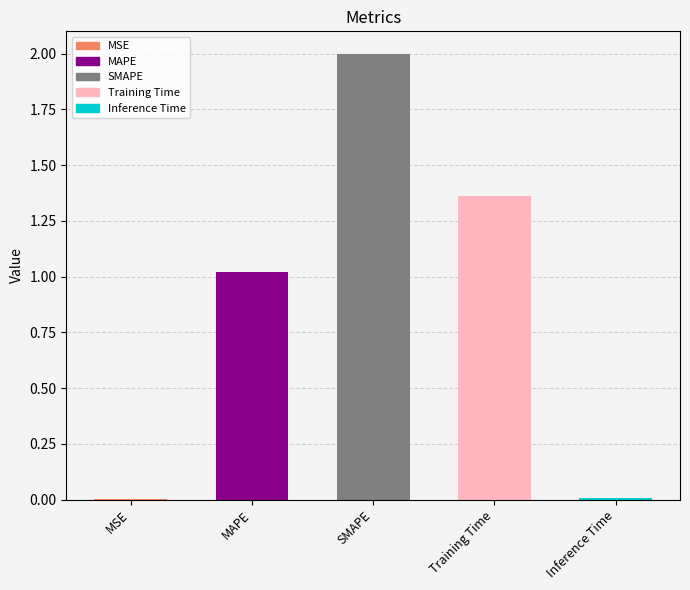

Are the bars horizontal?

No